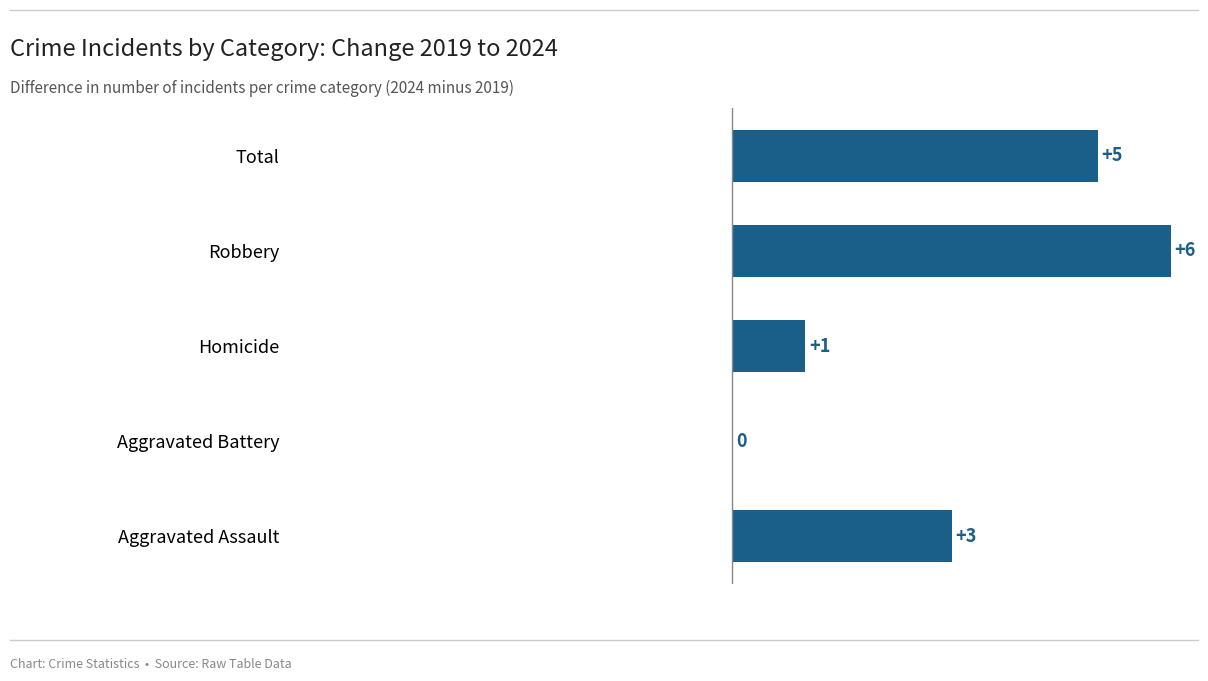

What is the sum of the values at Homicide and Total?

6